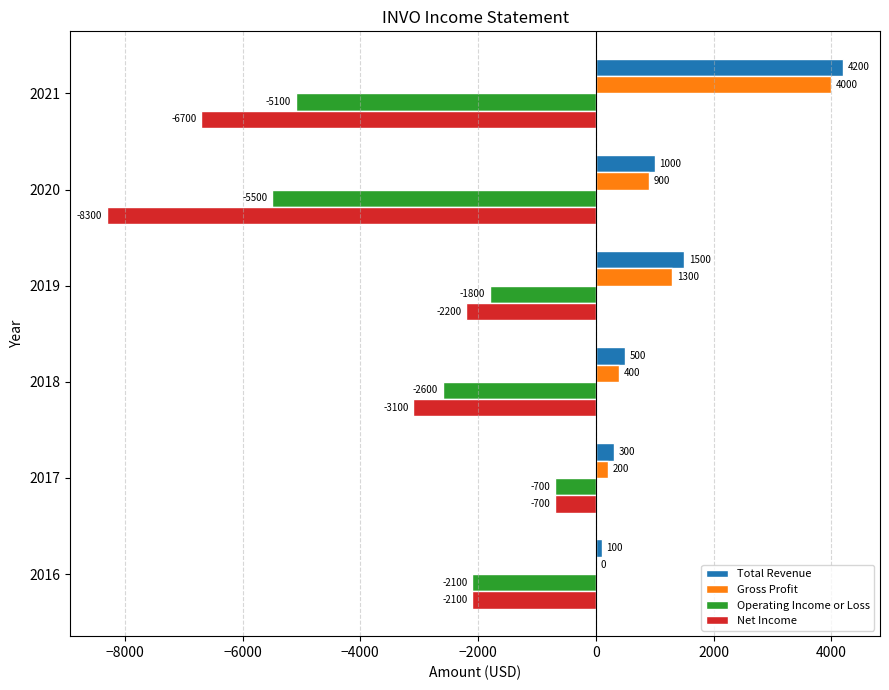

Which series changed the most between 2020 and 2019?

Net Income